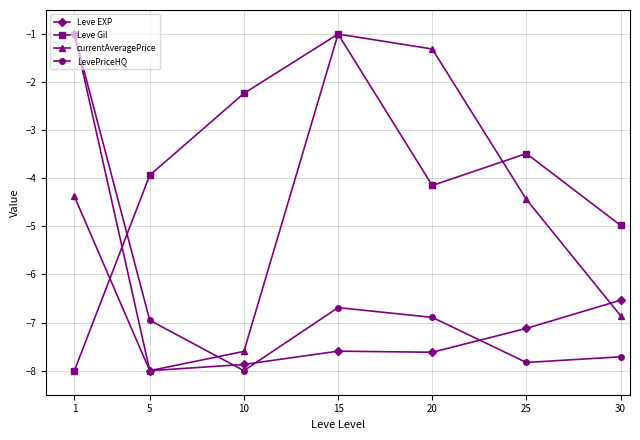

What is the difference between the maximum and minimum values in the Leve EXP series?

7.0